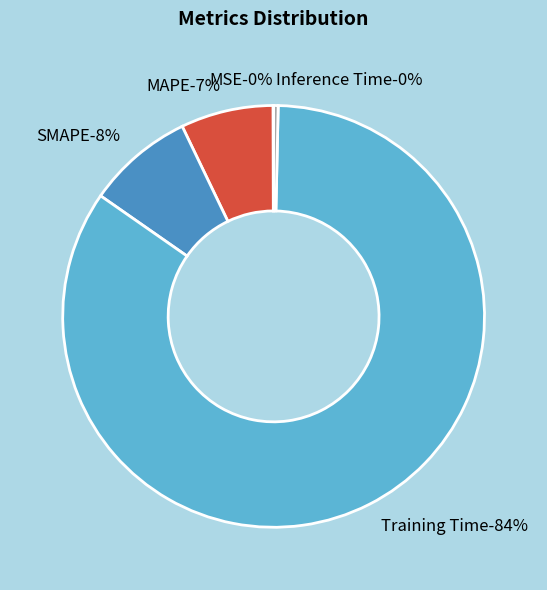

Does SMAPE represent more than half of the total?

No